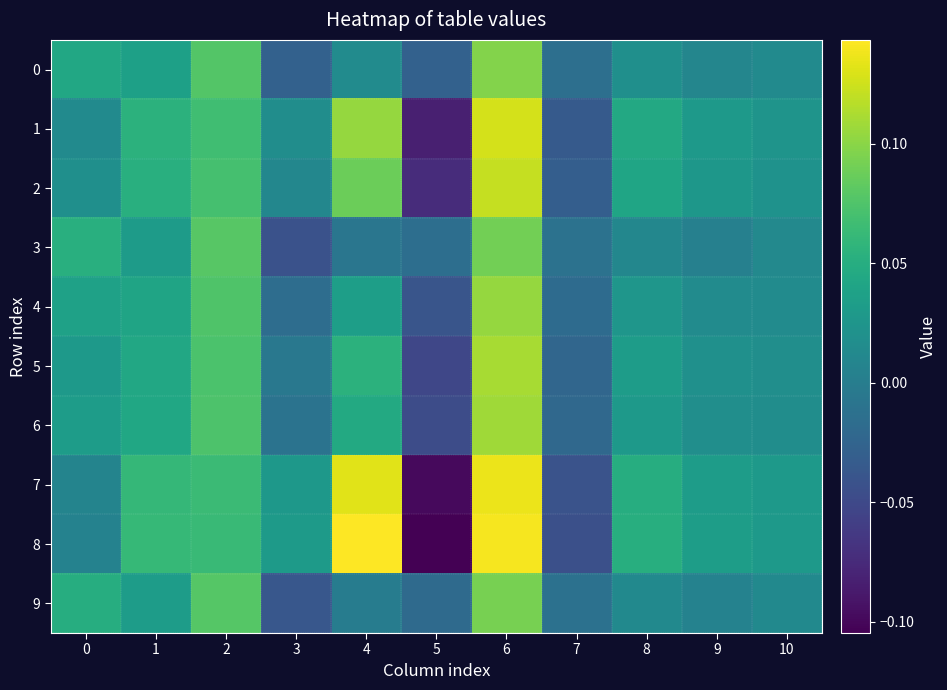

Reading left to right, transcribe all the data shown in this chart.

row_0: 0.0	0.0	0.1	-0.0	0.0	-0.0	0.1	-0.0	0.0	0.0	0.0
row_1: 0.0	0.1	0.1	0.0	0.1	-0.1	0.1	-0.0	0.0	0.0	0.0
row_2: 0.0	0.1	0.1	0.0	0.1	-0.1	0.1	-0.0	0.0	0.0	0.0
row_3: 0.1	0.0	0.1	-0.0	-0.0	-0.0	0.1	-0.0	0.0	0.0	0.0
row_4: 0.0	0.0	0.1	-0.0	0.0	-0.0	0.1	-0.0	0.0	0.0	0.0
row_5: 0.0	0.0	0.1	-0.0	0.1	-0.1	0.1	-0.0	0.0	0.0	0.0
row_6: 0.0	0.0	0.1	-0.0	0.0	-0.0	0.1	-0.0	0.0	0.0	0.0
row_7: 0.0	0.1	0.1	0.0	0.1	-0.1	0.1	-0.0	0.0	0.0	0.0
row_8: 0.0	0.1	0.1	0.0	0.1	-0.1	0.1	-0.0	0.1	0.0	0.0
row_9: 0.0	0.0	0.1	-0.0	-0.0	-0.0	0.1	-0.0	0.0	0.0	0.0